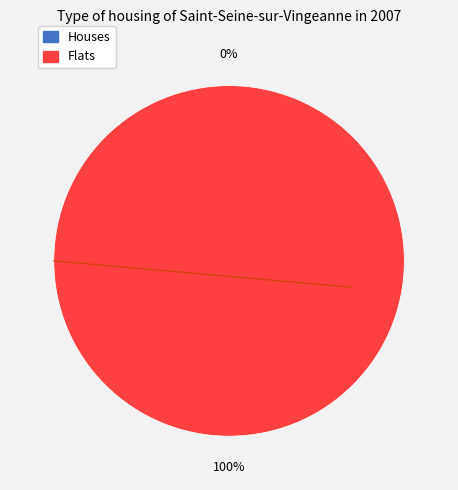

How many slices are in this pie chart?

2